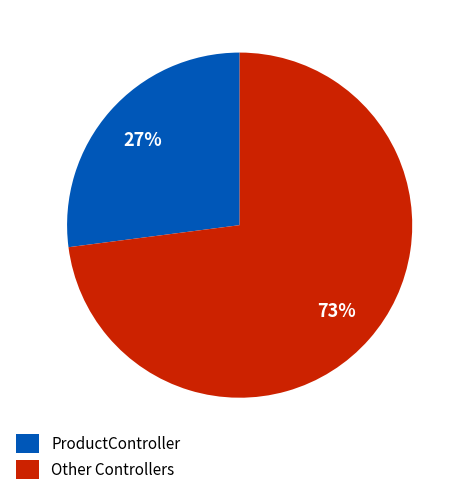

To the nearest percent, what is the average slice percentage?

50%